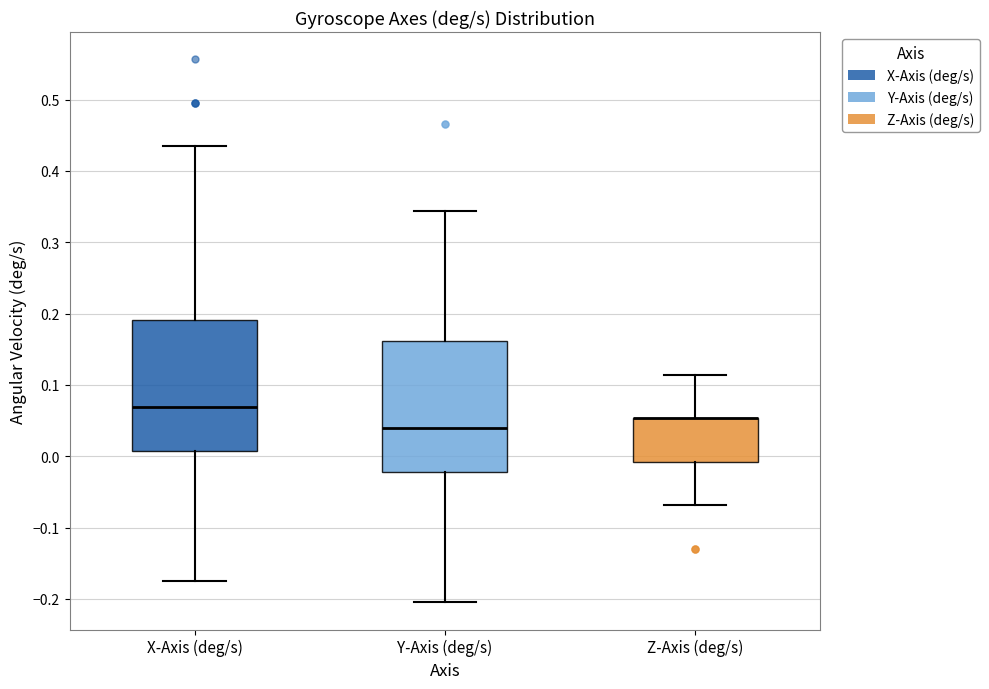

Reading left to right, transcribe this box plot: for each box, give where its median line is, the range the box spans, and where its two whiskers end, as read against the y-axis. The values are not printed on the chart, so give them approximately, as read against the axis.

X-Axis (deg/s): median 0.07, box 0.01 to 0.19, whiskers -0.18 to 0.43
Y-Axis (deg/s): median 0.04, box -0.02 to 0.16, whiskers -0.20 to 0.34
Z-Axis (deg/s): median 0.05 (drawn on the box's upper edge), box -0.01 to 0.05, whiskers -0.07 to 0.11